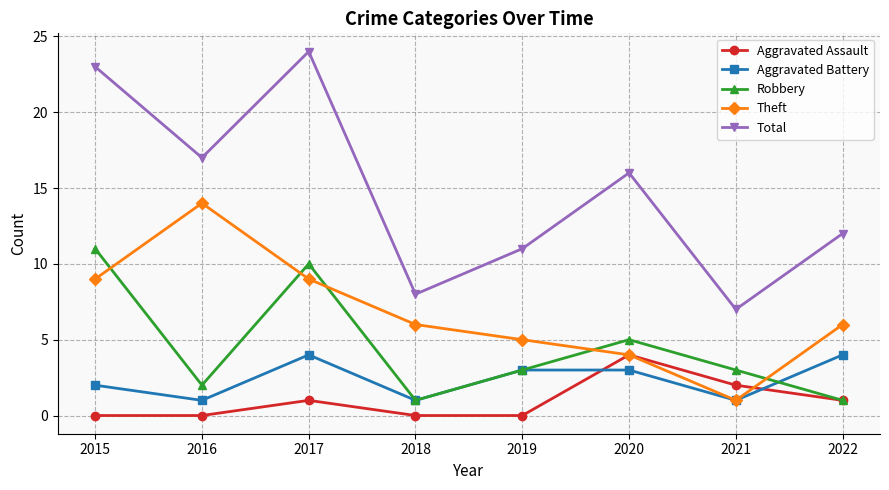

What is the maximum value shown in the chart?

24